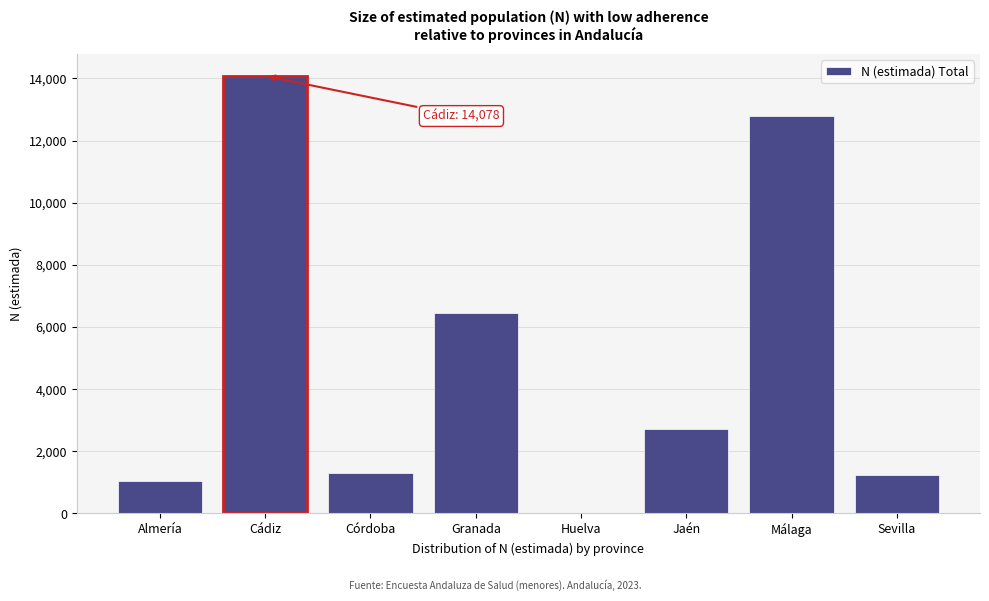

At which label is the value closest to 7039?

Granada